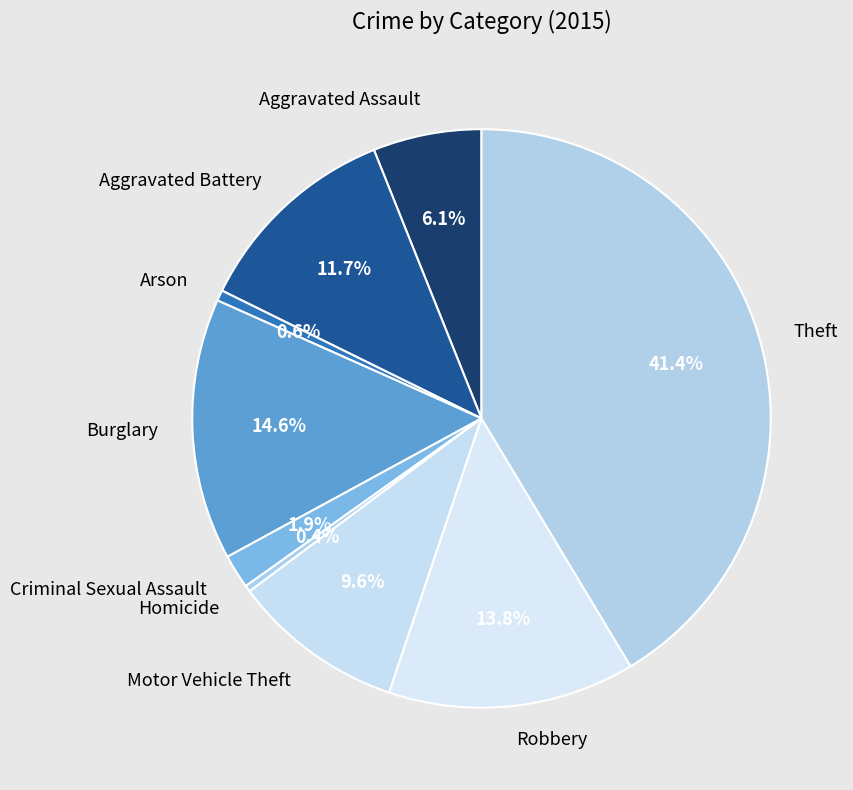

The Aggravated Battery slice represents 1% of the pie. True or false?

False